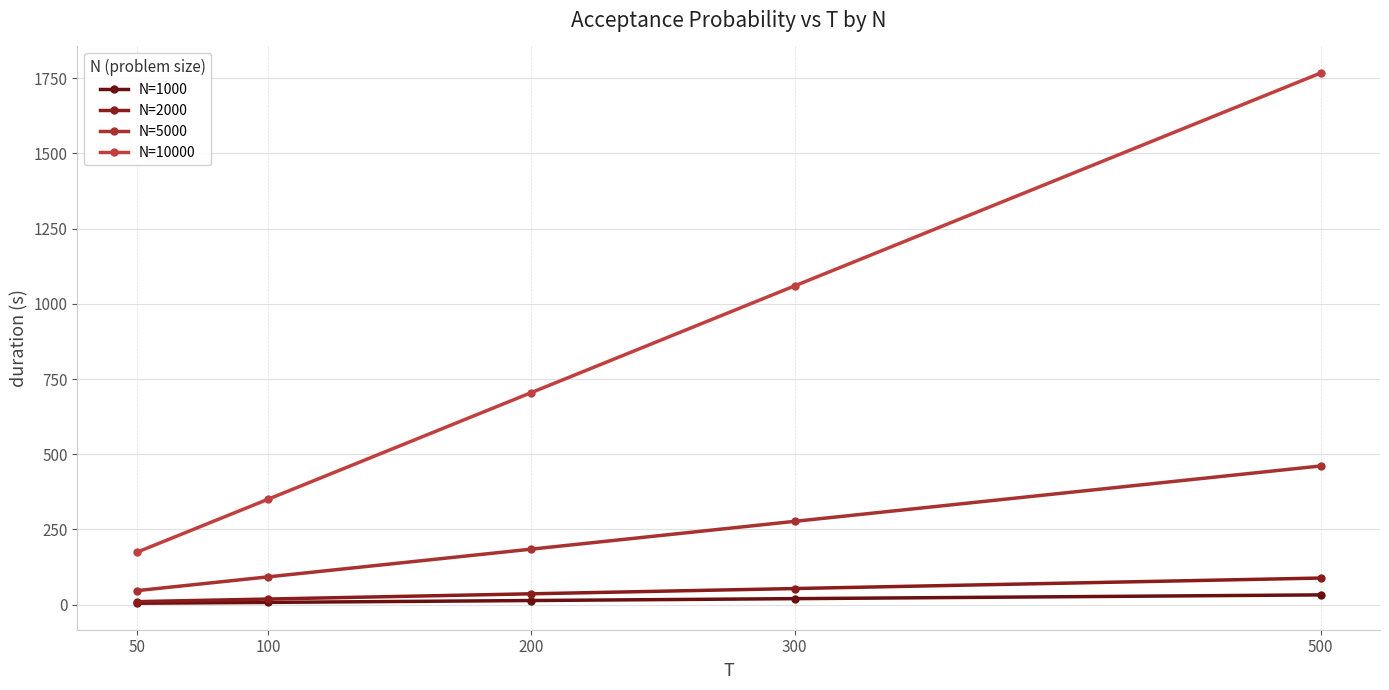

What is the maximum value for N=5000?

461.1